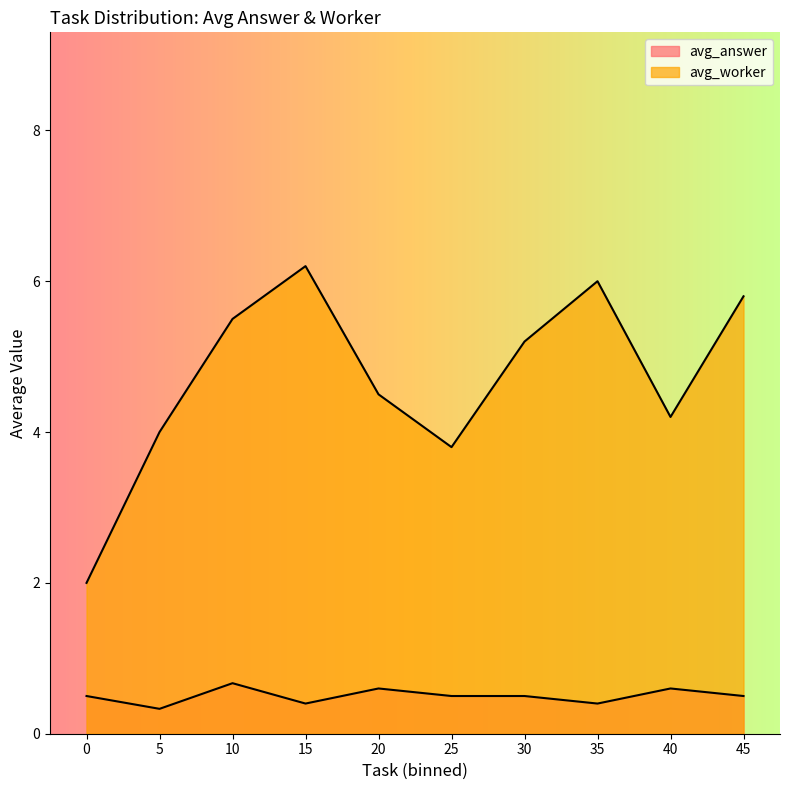

What is the value of the avg_answer point at the 1st from the left?

0.5